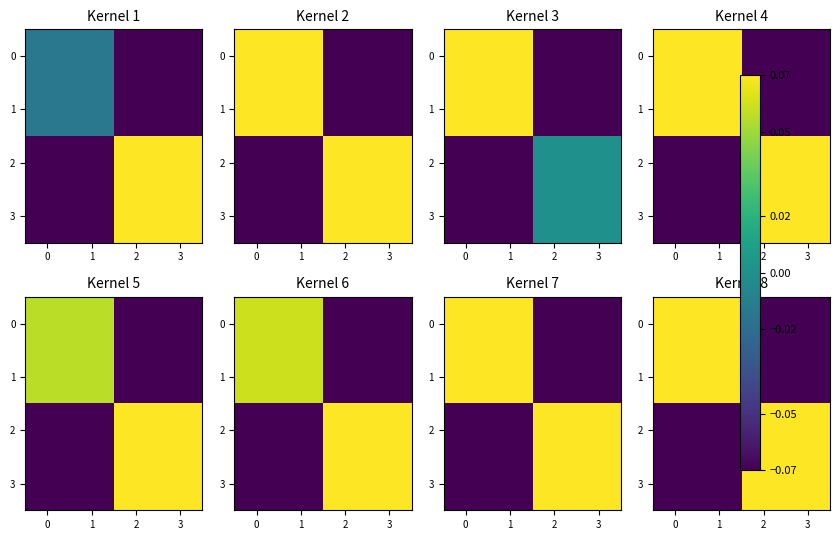

True or false: row_0 has a value of 0.1 at 1.

True